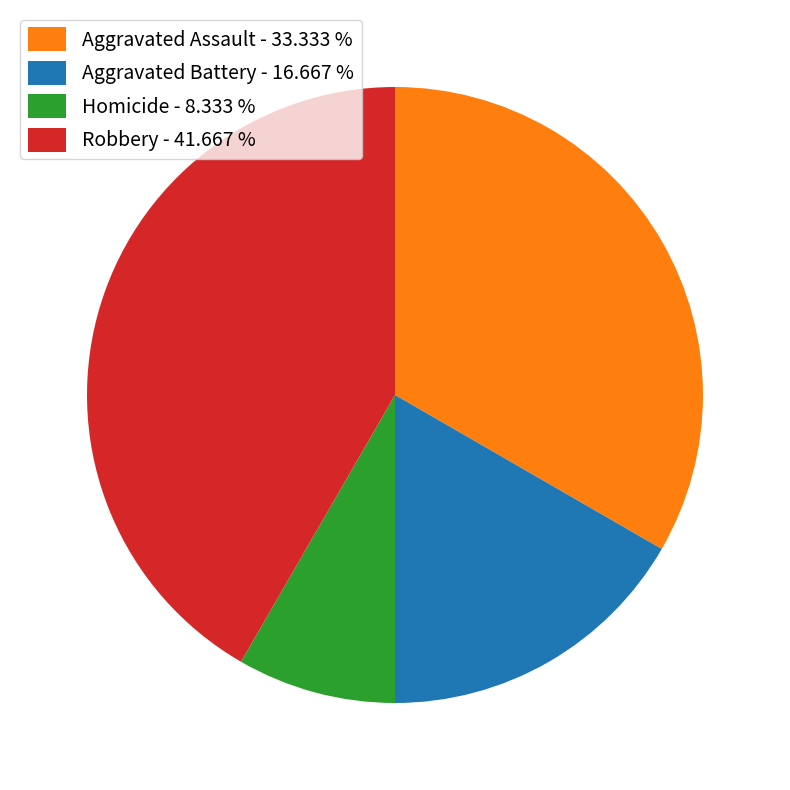

Do Robbery - 41.667 % and Aggravated Battery - 16.667 % together represent more than half of the pie?

Yes